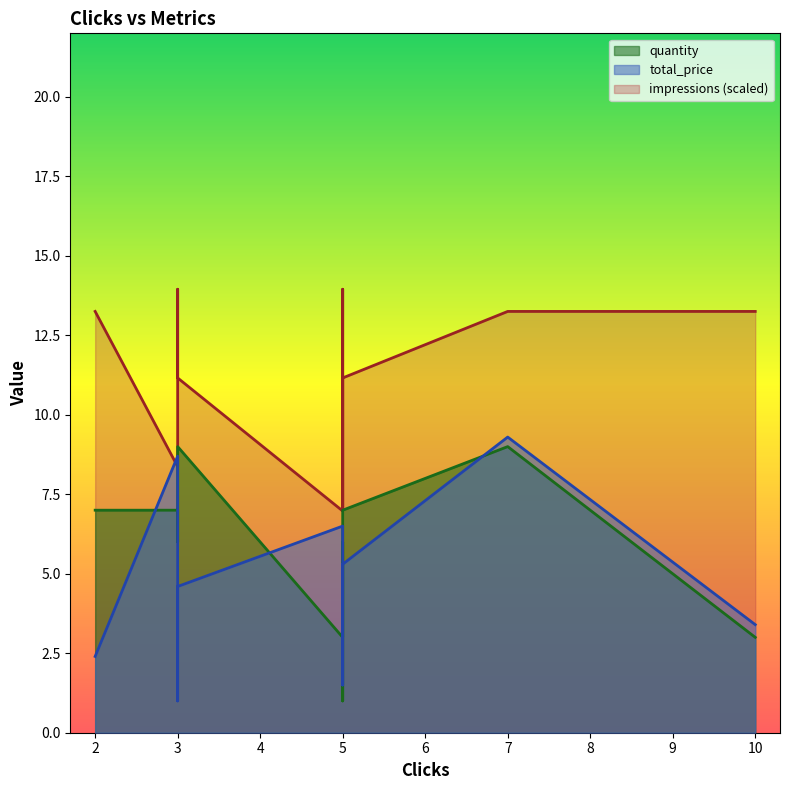

What are all the series names shown in the legend?

total_price, impressions, quantity